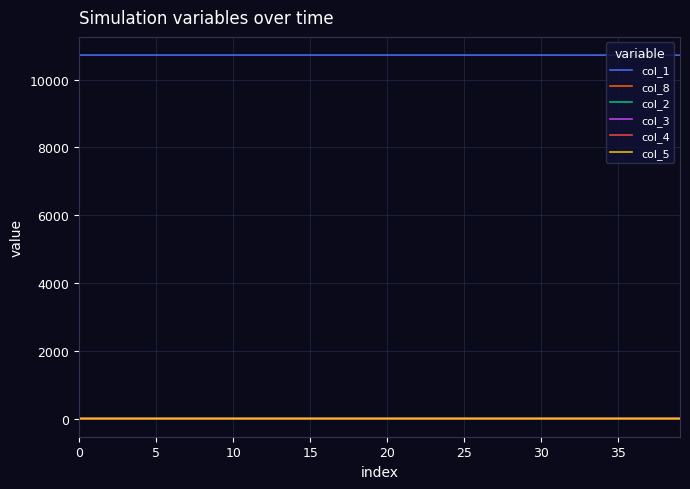

True or false: col_8 and col_1 intersect in this chart.

False